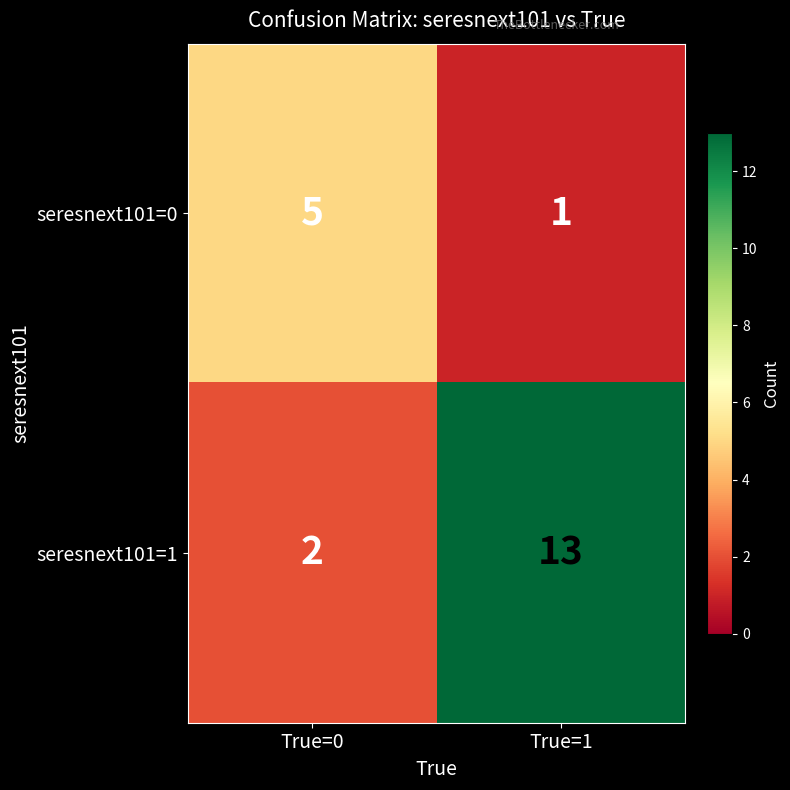

How many series are shown in this chart?

2